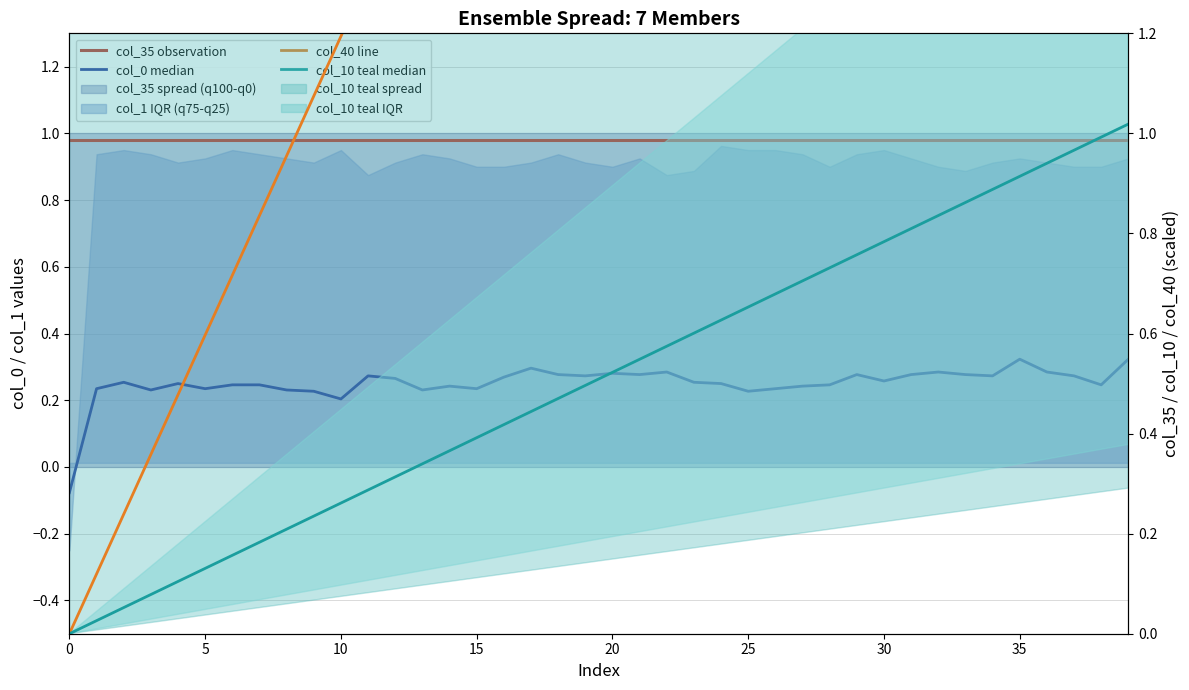

How many data points in col_0 median are less than 0?

1